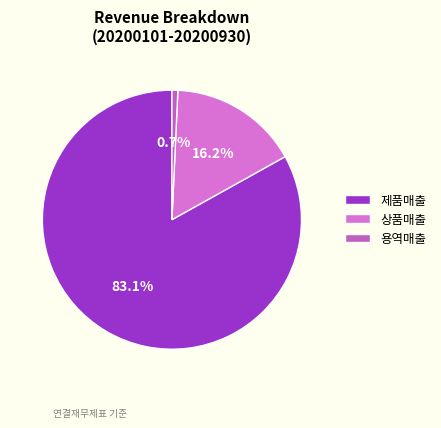

How many segments does this pie chart have?

3